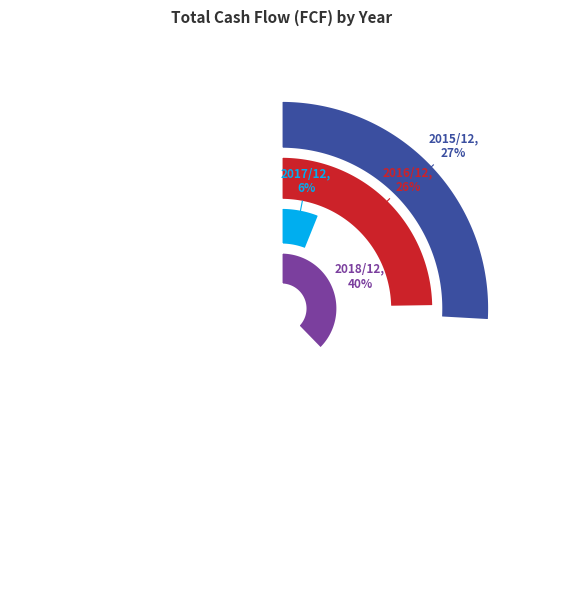

Which category has the biggest portion of the pie?

2018/12